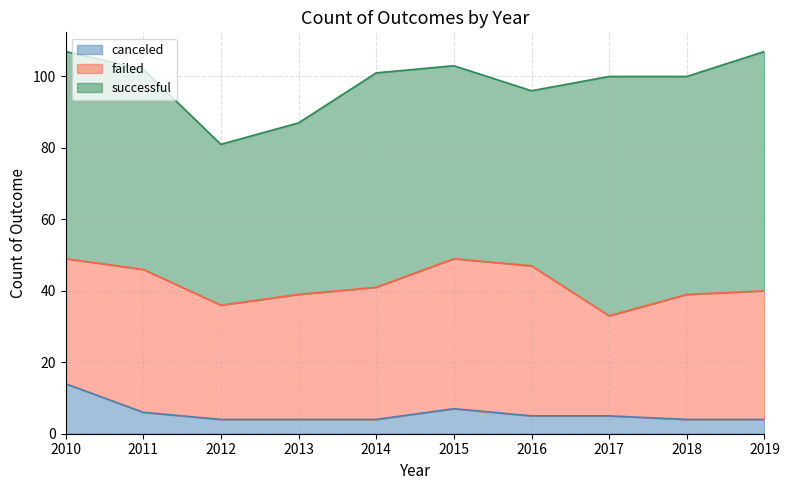

True or false: canceled and failed intersect in this chart.

False